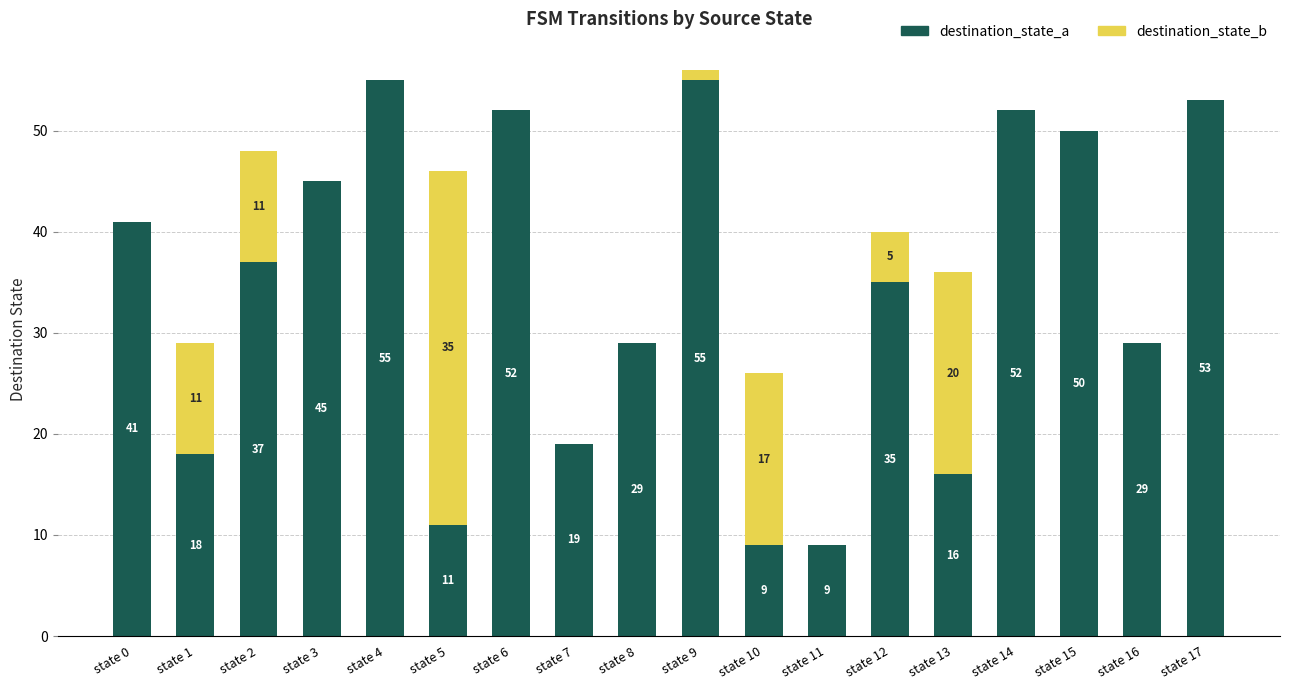

The destination_state_a series shows 18 at state 1. True or false?

True